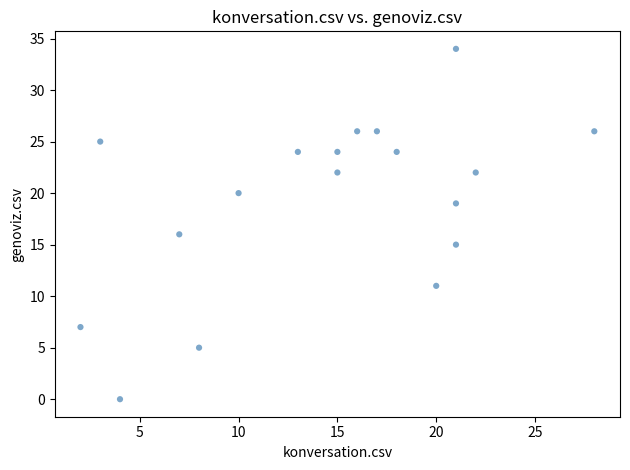

What is the range of X values (max minus min)?

26